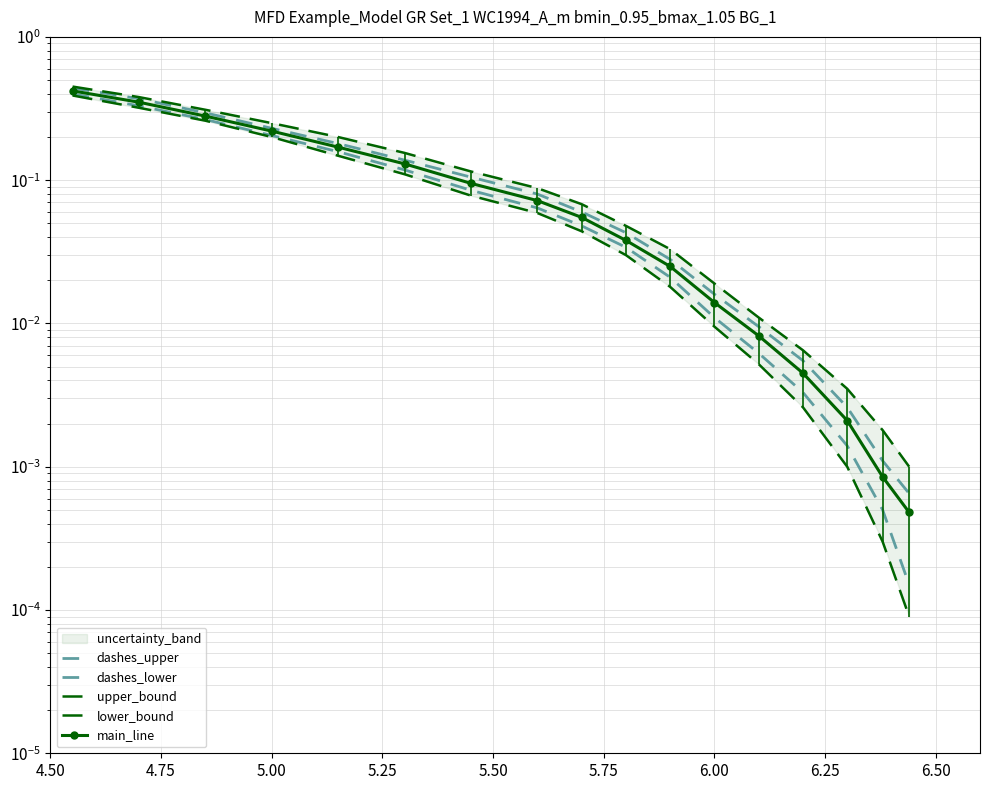

What are all the series names shown in the legend?

dashes_upper, dashes_lower, upper_bound, lower_bound, main_line